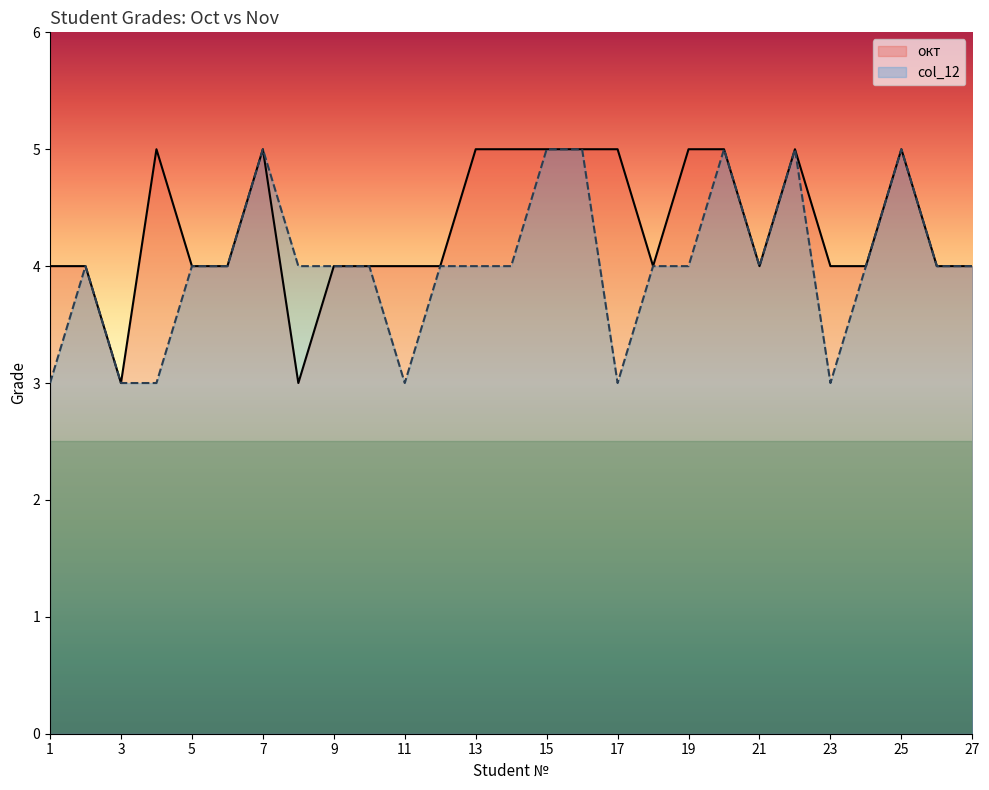

What is the sum of all окт values?

117